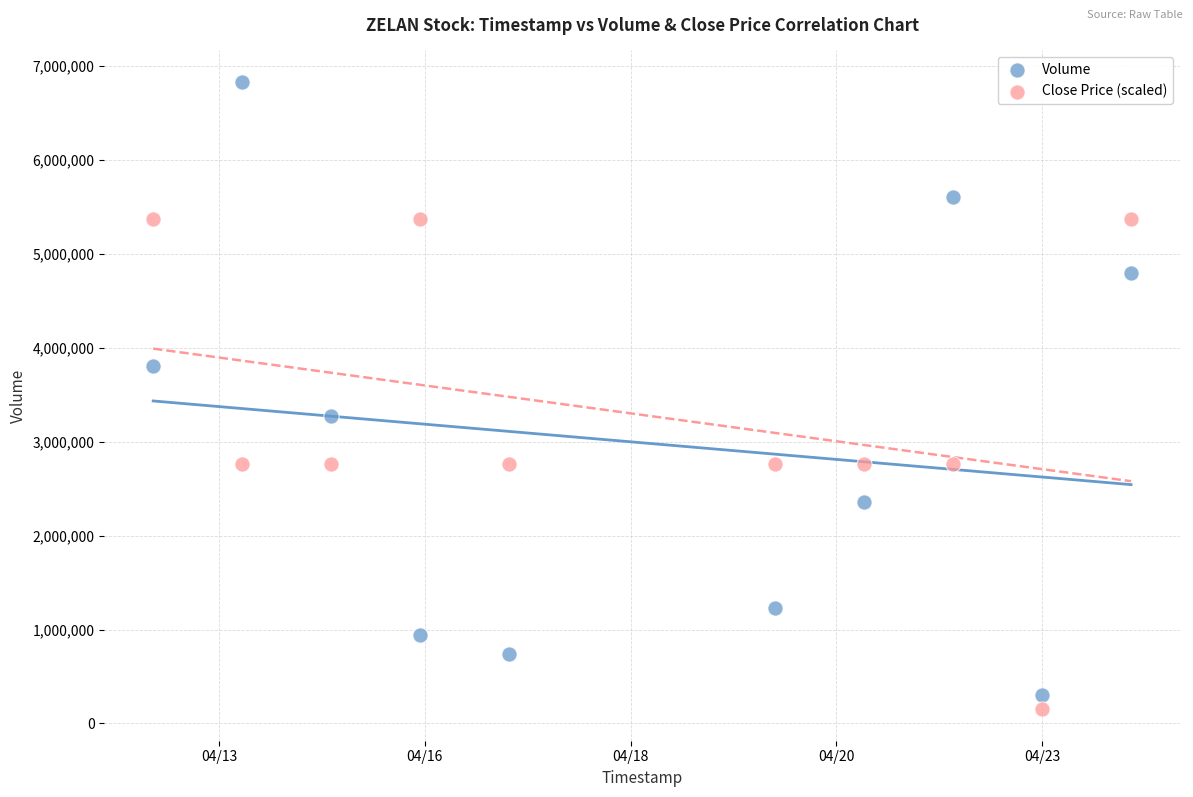

Across all series, what Y value is closest to 3491400?

3278100.0